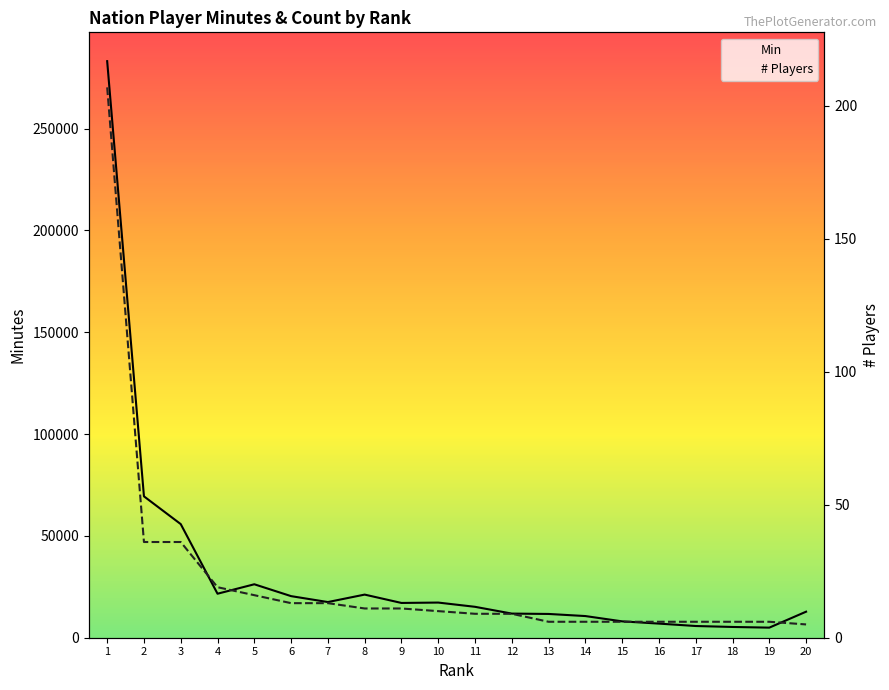

Is the value of # Players at 12 greater than the value of Min at 20?

No